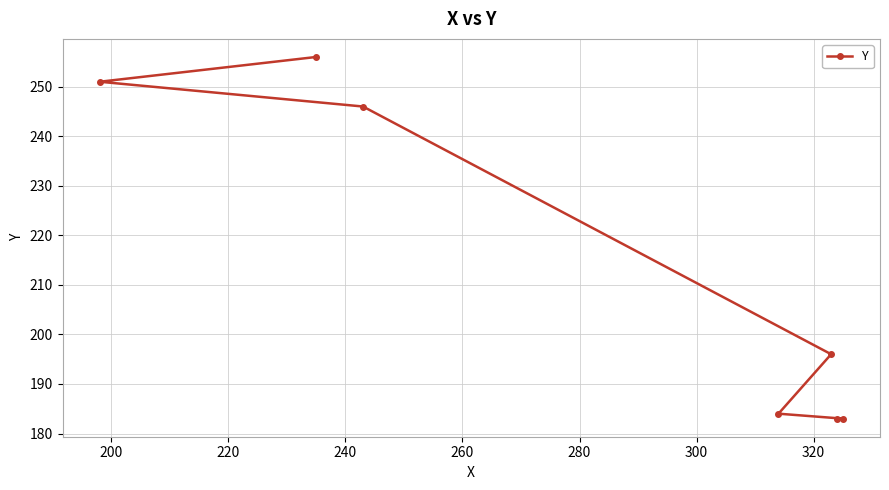

What is the value of the 1st point from the left?

251